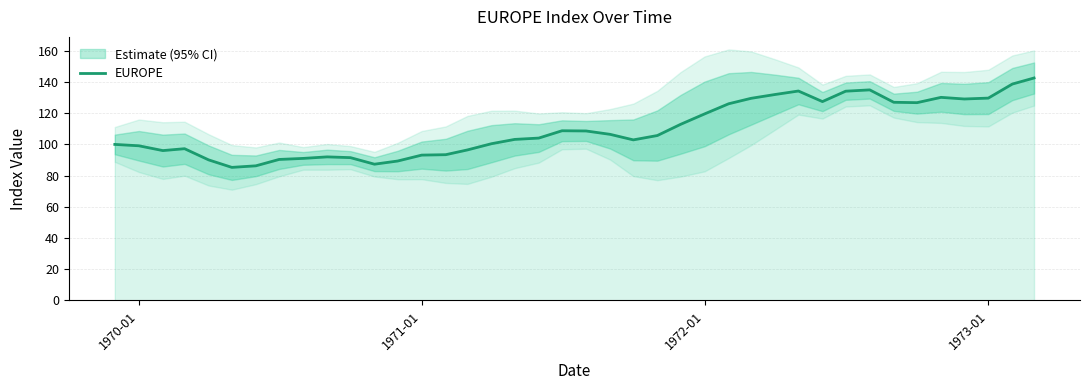

What is the highest value of the EUROPE series?

142.6